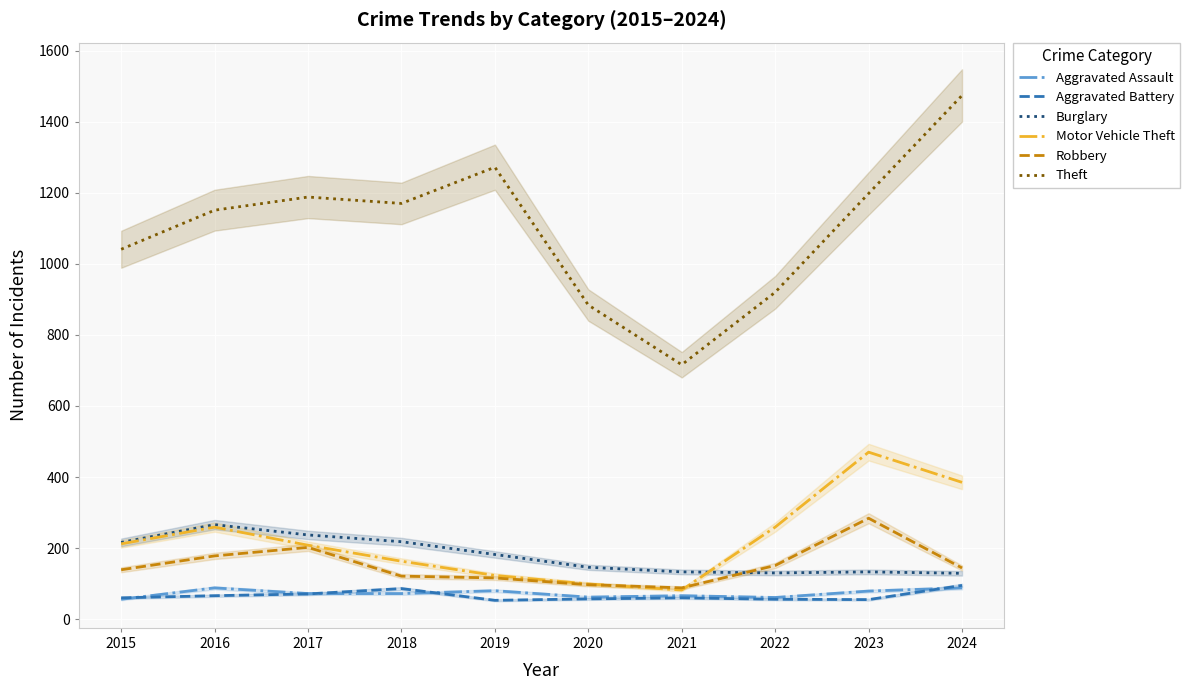

What is the total value across all series at 2021?

1145